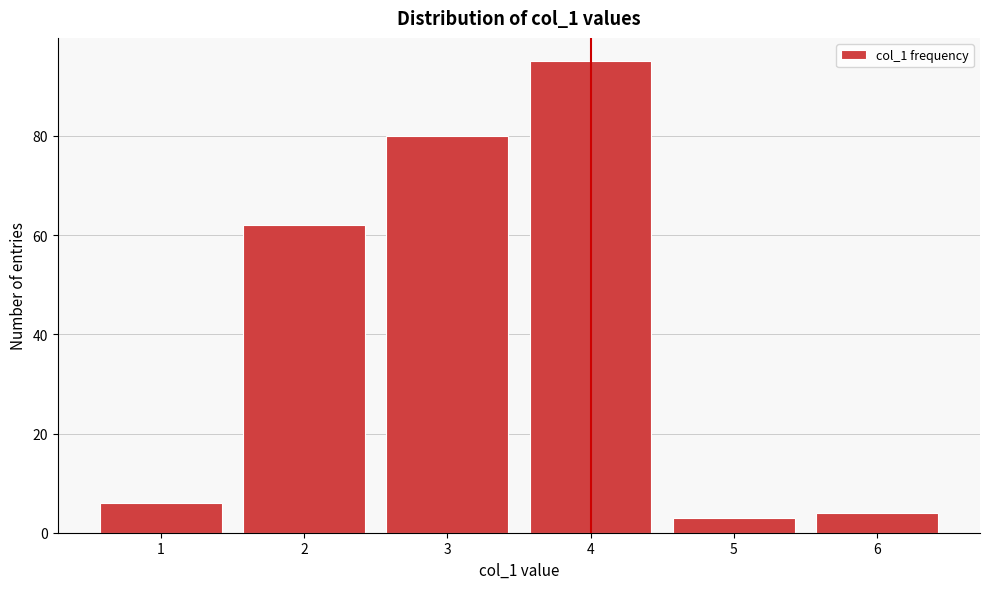

Reading left to right, what are all the values shown in this chart?

1=6	2=62	3=80	4=95	5=3	6=4